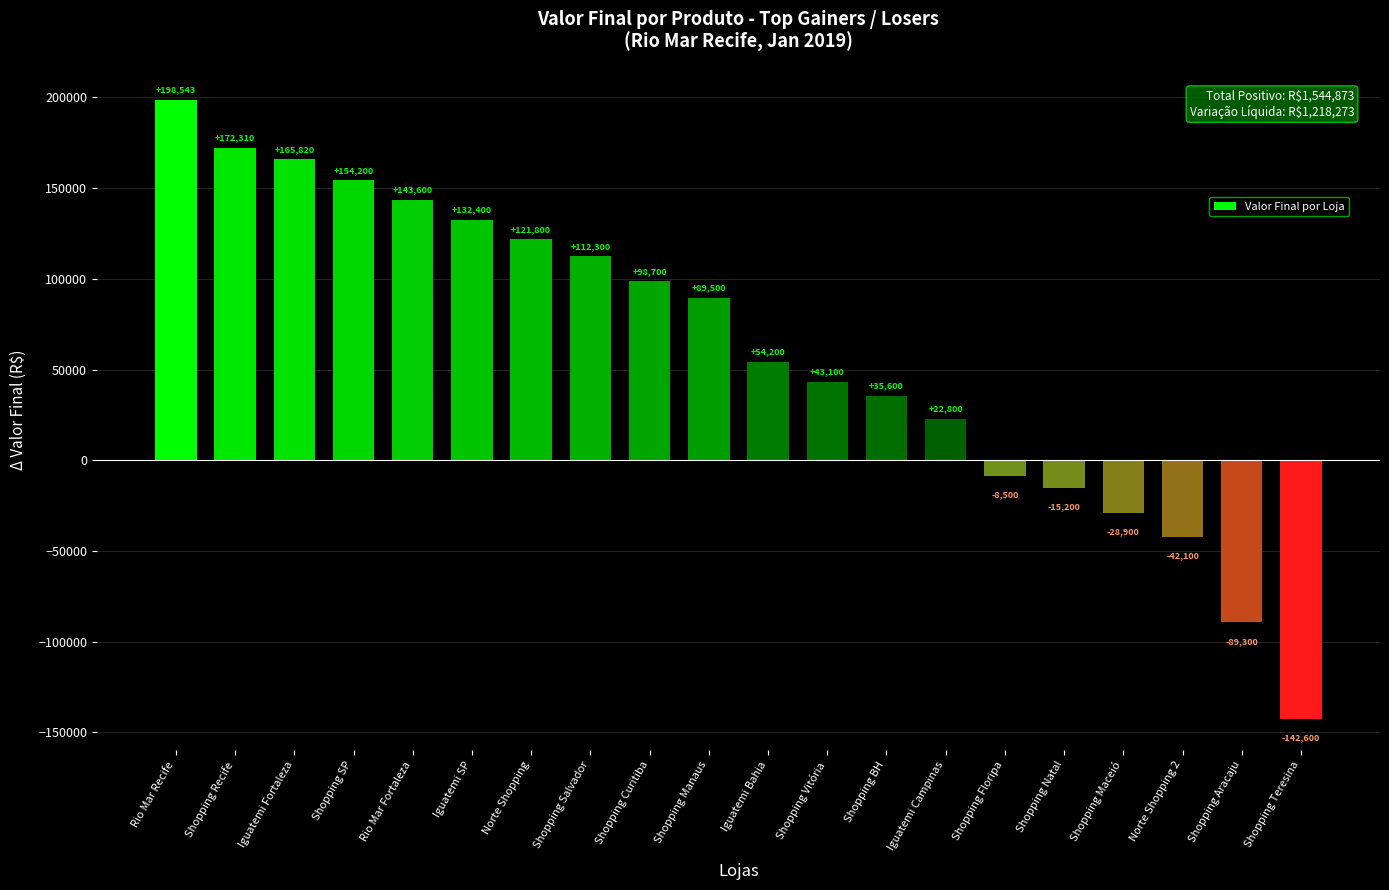

What is the sum of all values?

1218273